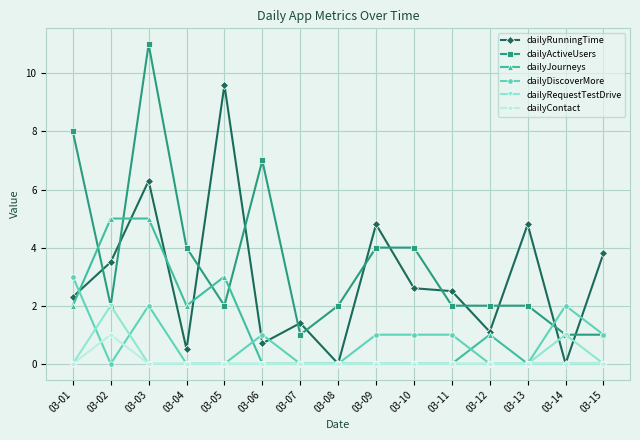

What is the spread (max minus min) of values at 03-14?

2.0